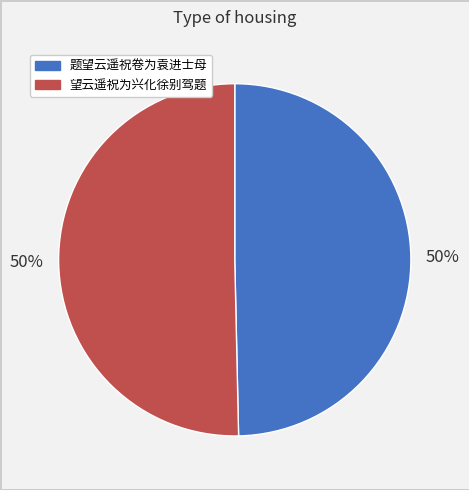

Do 题望云遥祝卷为袁进士母 and 望云遥祝为兴化徐别驾题 together represent more than half of the pie?

Yes